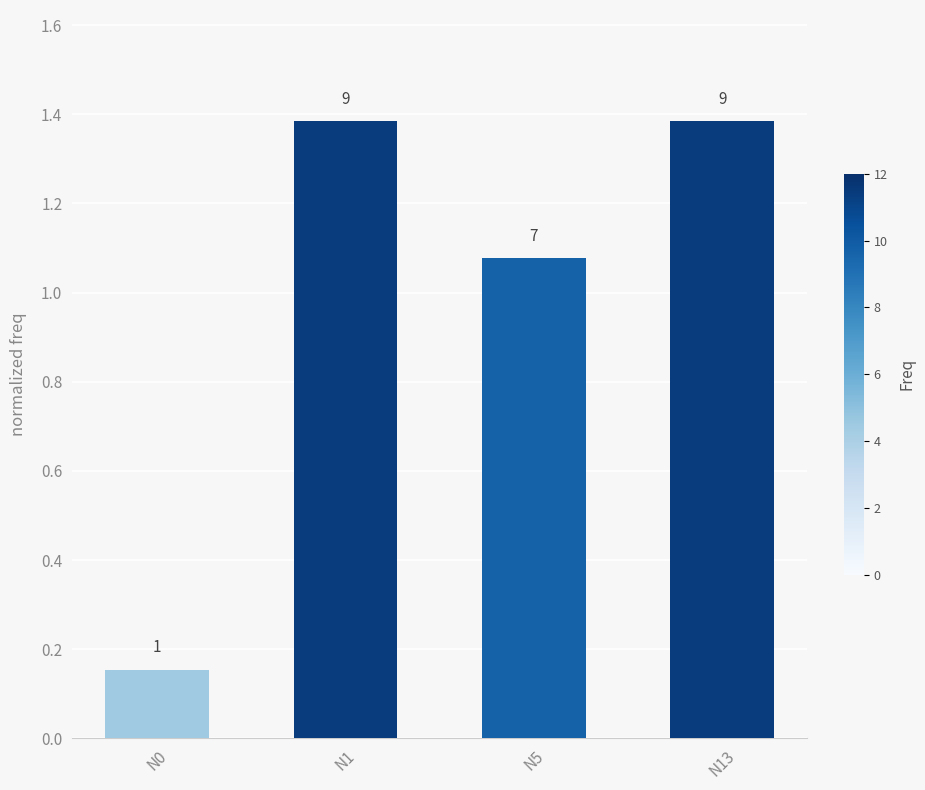

At which label does the data first exceed 1?

N1